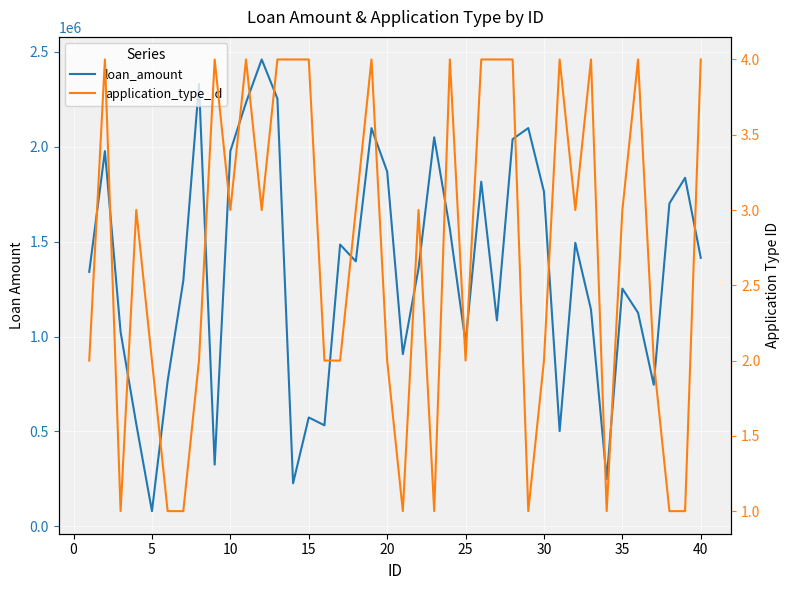

Which category has the lowest value across all series?

5